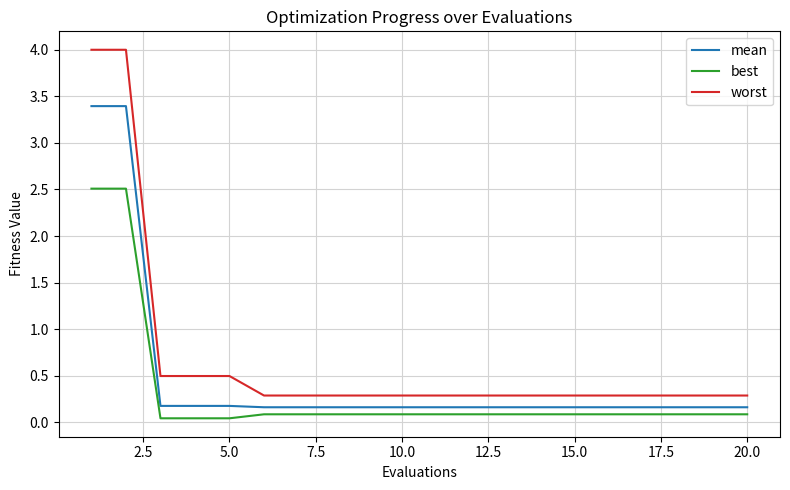

Which series has the widest spread of values?

worst